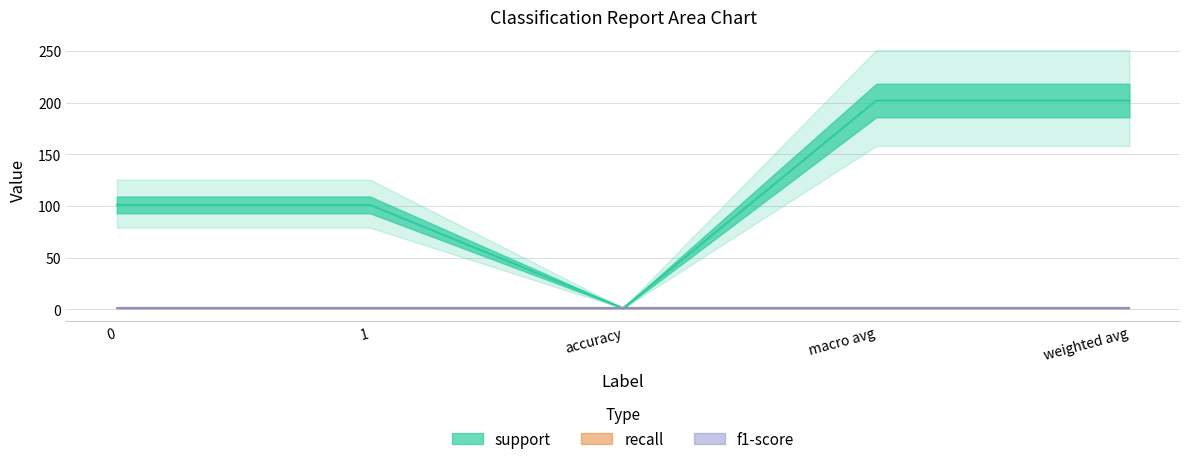

List the labels in order of f1-score value, smallest first.

0, 1, accuracy, macro avg, weighted avg